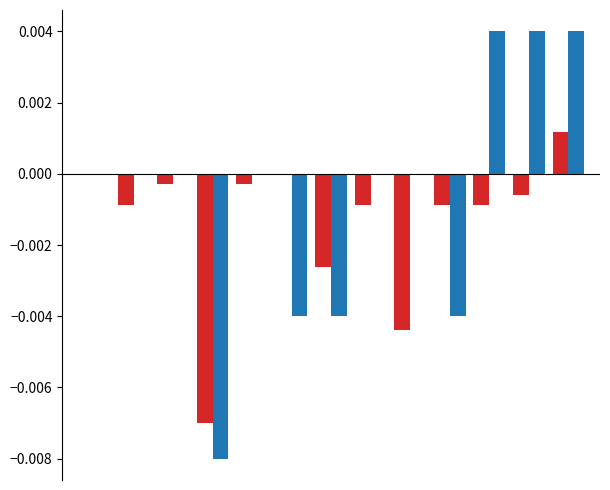

How many groups of bars are there?

13